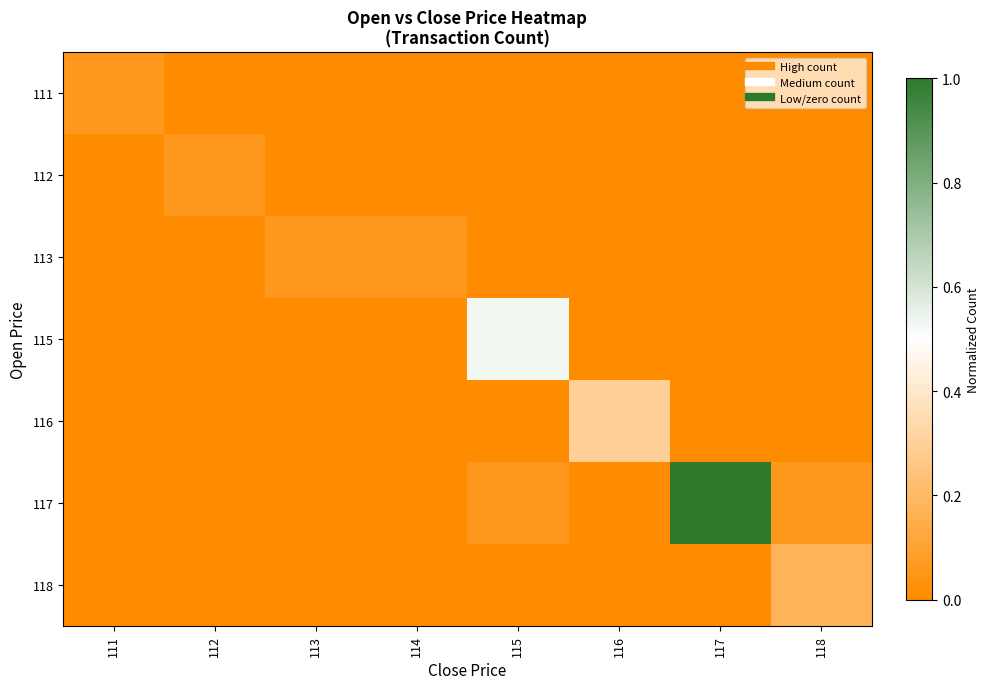

Which category has the lowest value across all series?

112